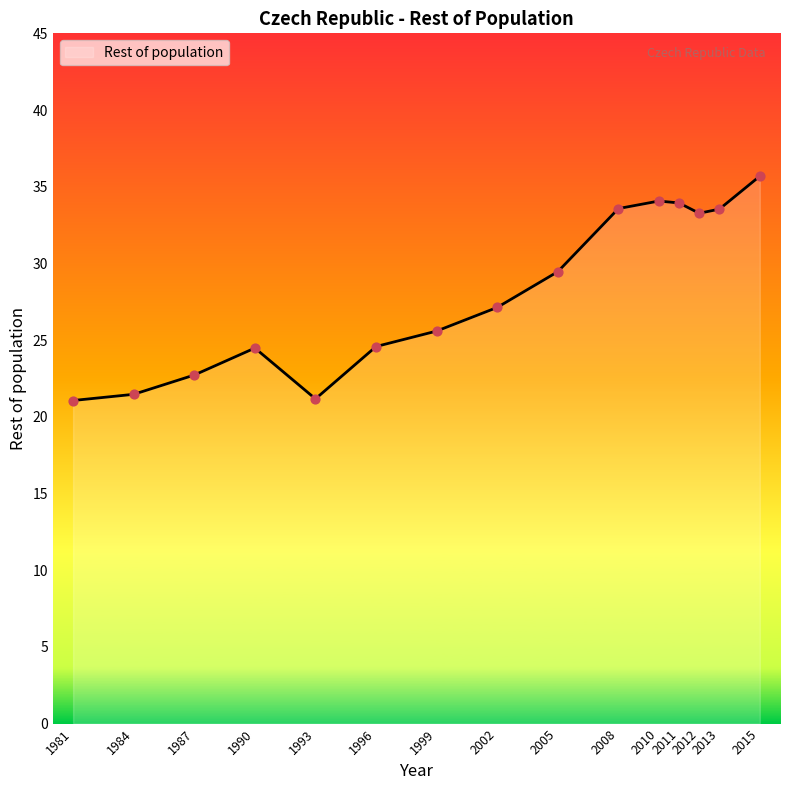

What is the ratio of the value at 2012 to the value at 2011?

1.0